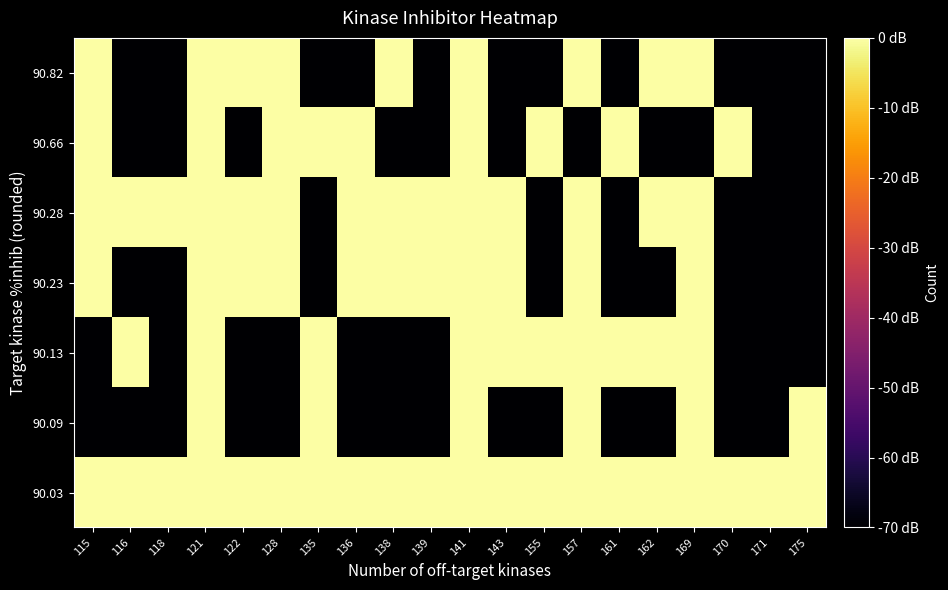

How many data points does each series have?

20